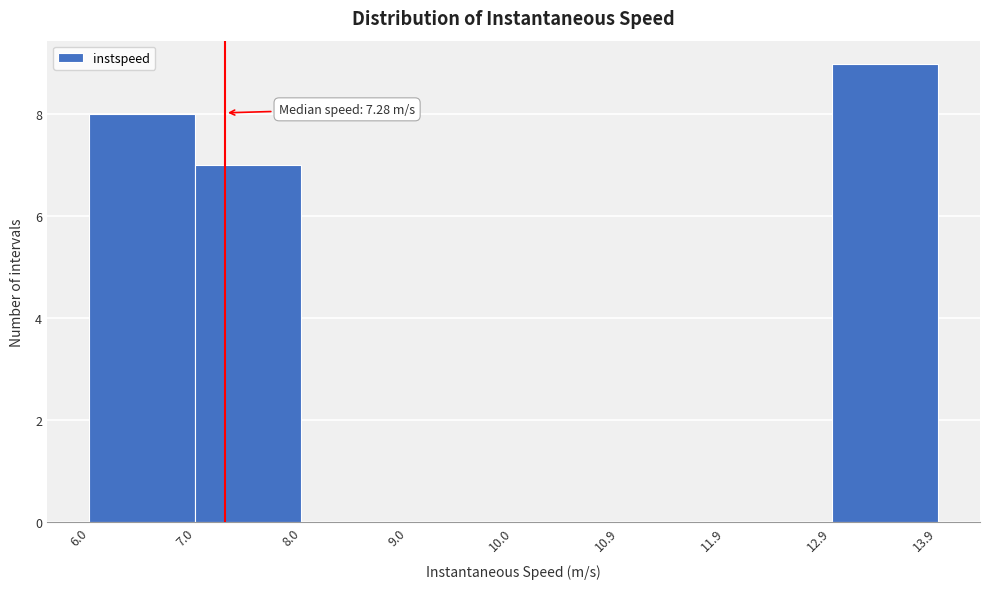

Over which range of the x-axis is the bar tallest?

12.9 to 13.9